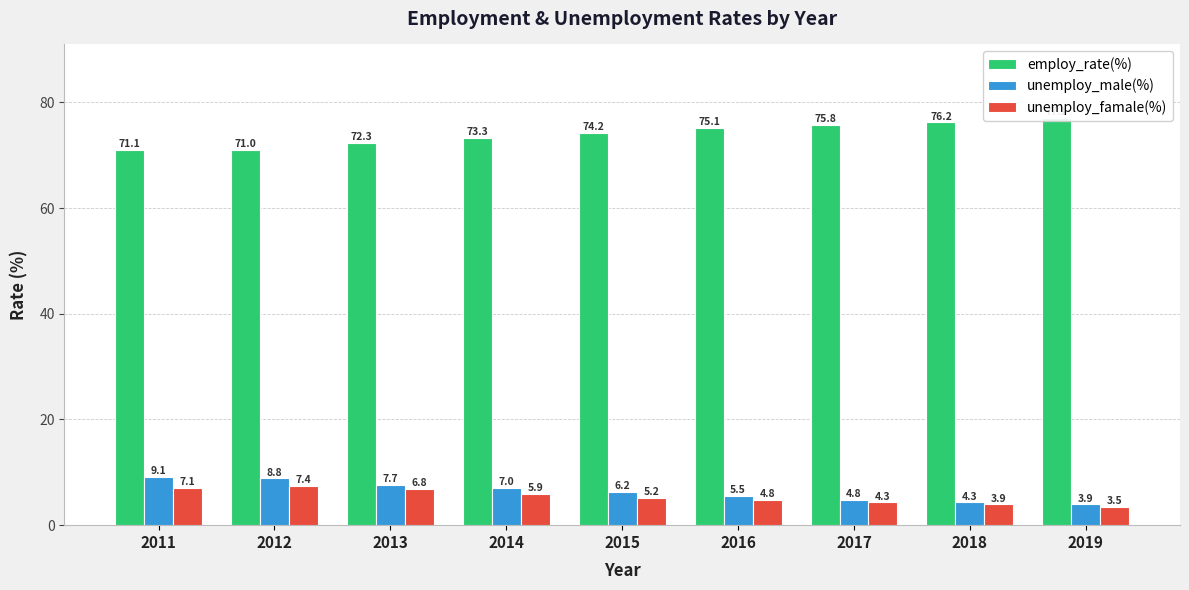

What is the difference between the maximum and minimum values in the employ_rate(%) series?

6.1